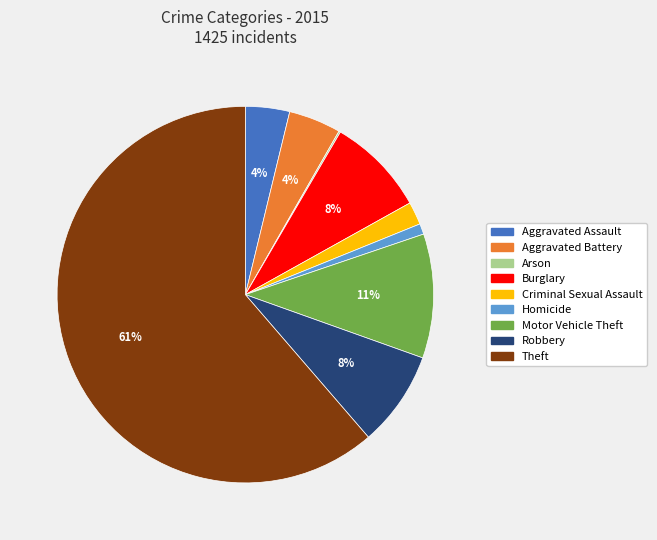

Does Theft represent more than half of the total?

Yes